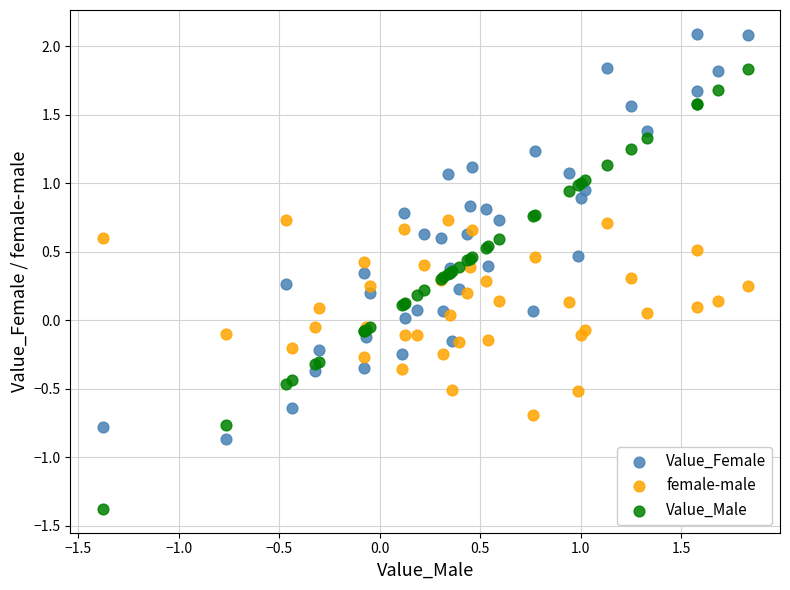

Which series contains the lowest Y value?

Value_Male